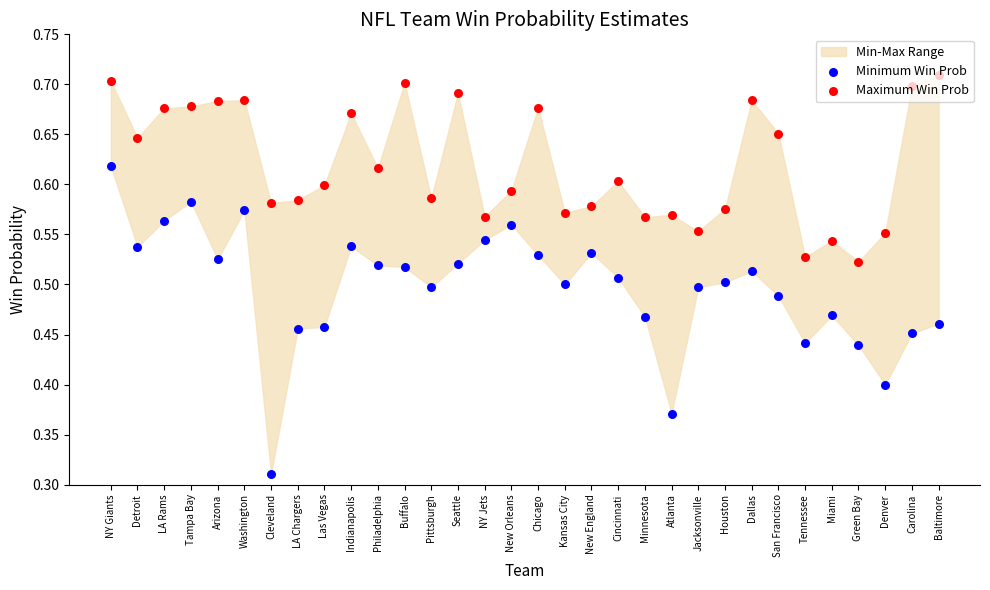

At which category is the sum across all series the highest?

NY Giants